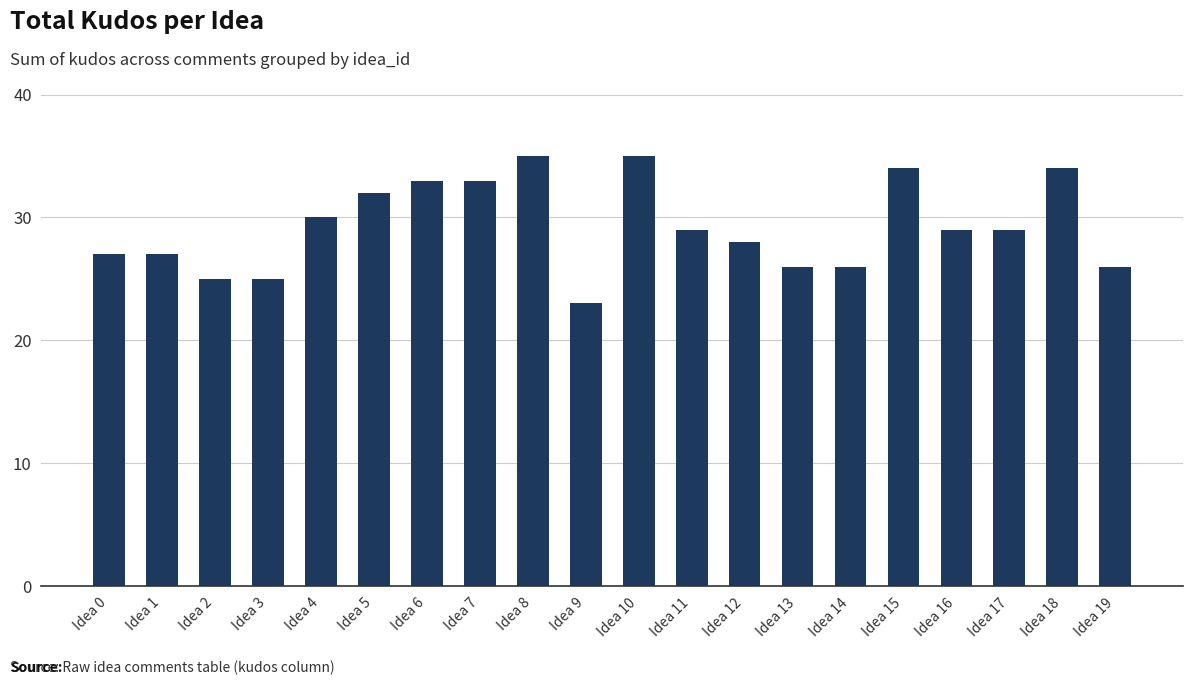

The chart shows a value of 26 at Idea 19. True or false?

True